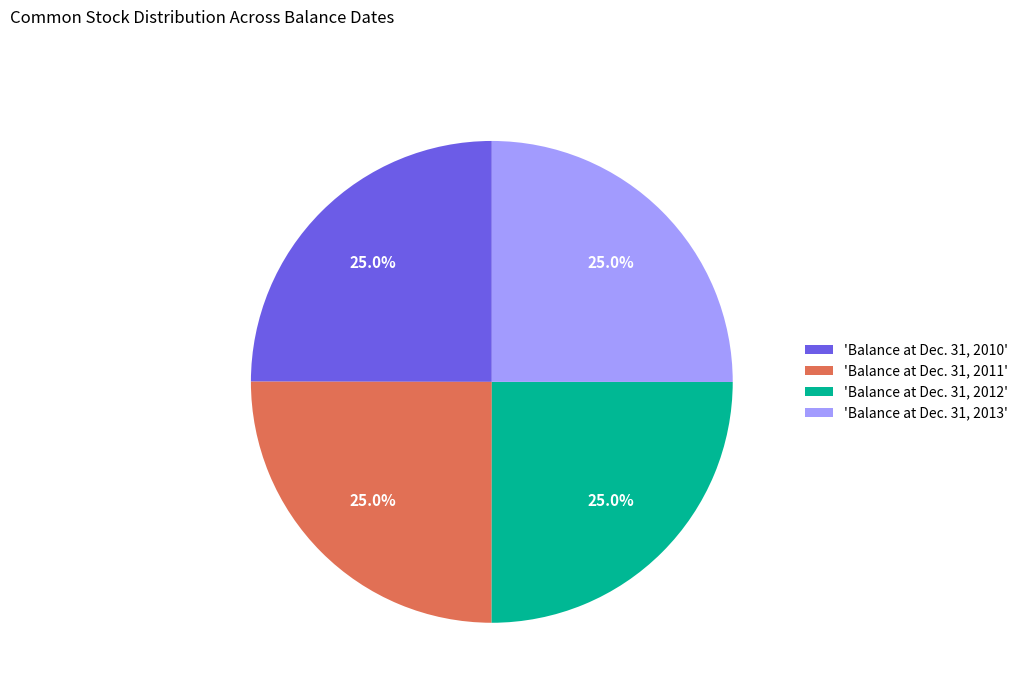

What portion of the pie excludes 'Balance at Dec. 31, 2011'?

75.0%